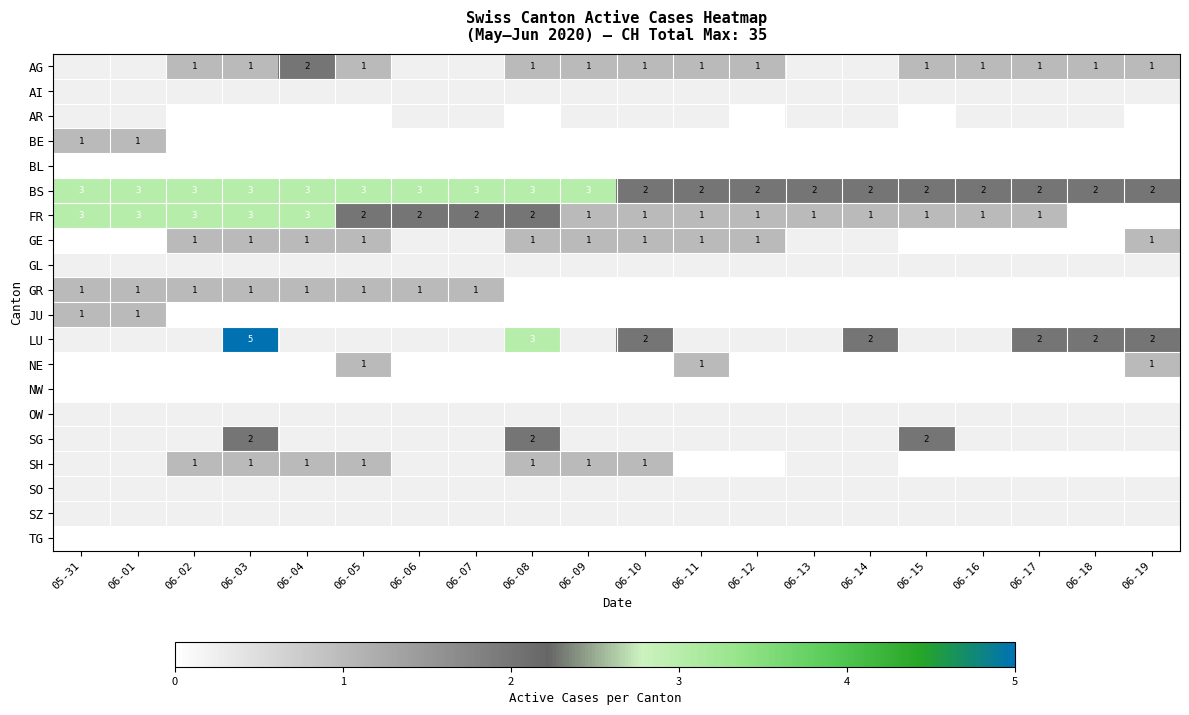

Is it true that FR equals 2 at 06-01?

False